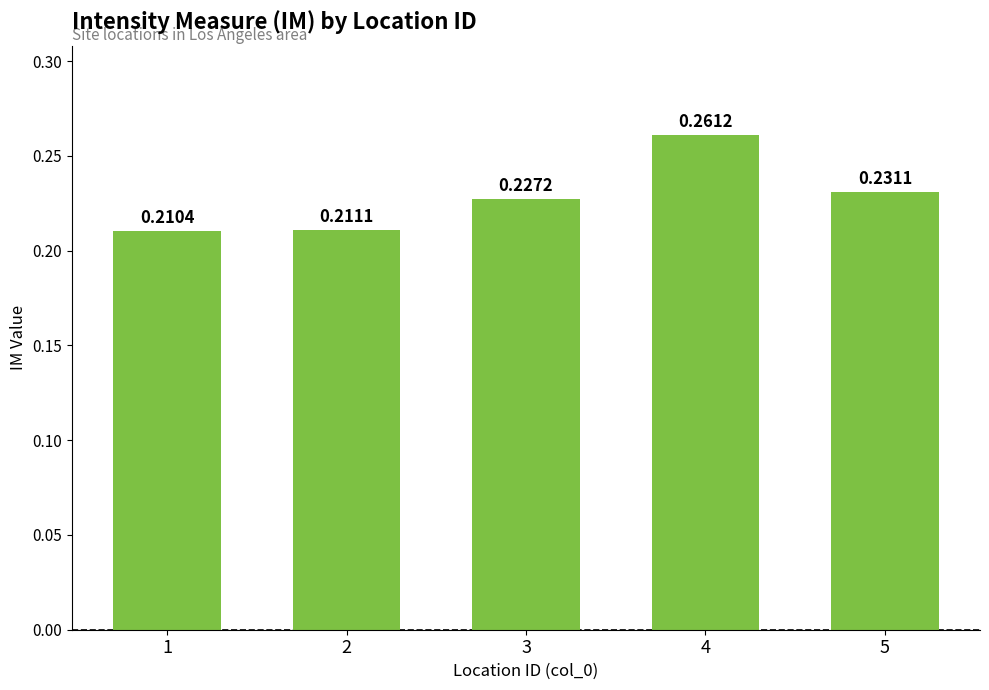

Does the chart contain any negative values?

No